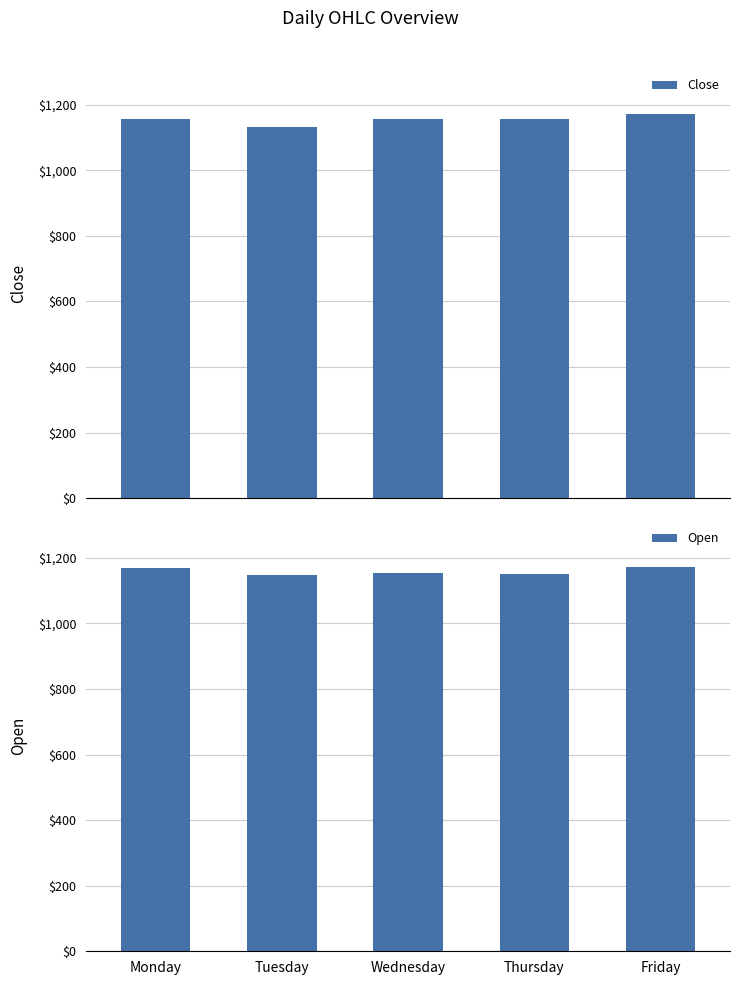

What are all the series names shown in the legend?

Close, Open